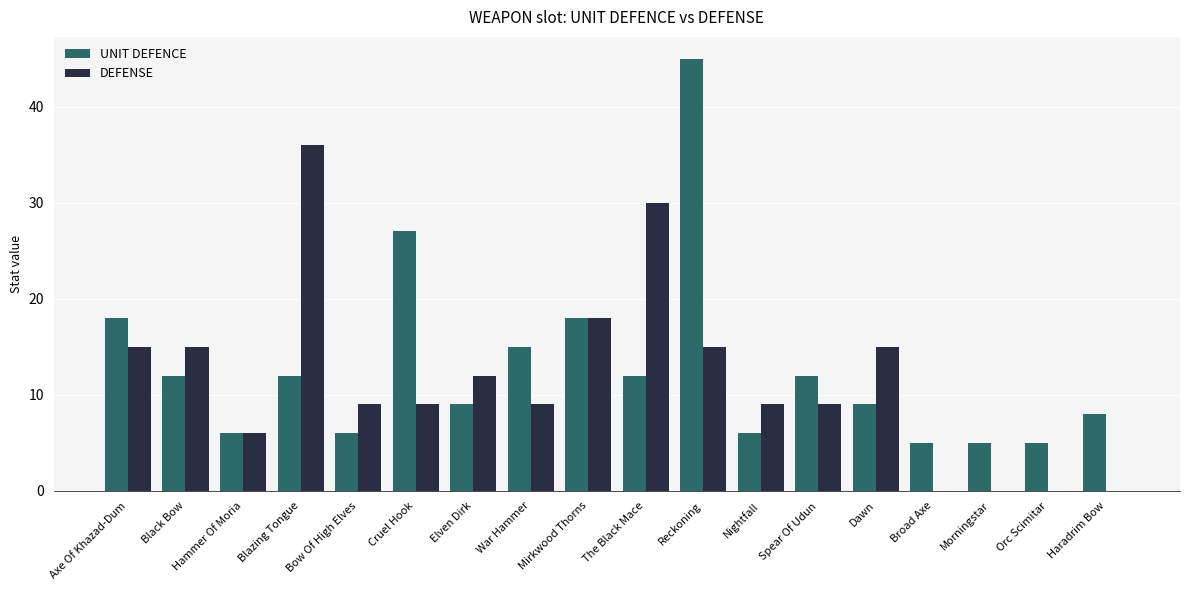

What is the greatest value displayed?

45